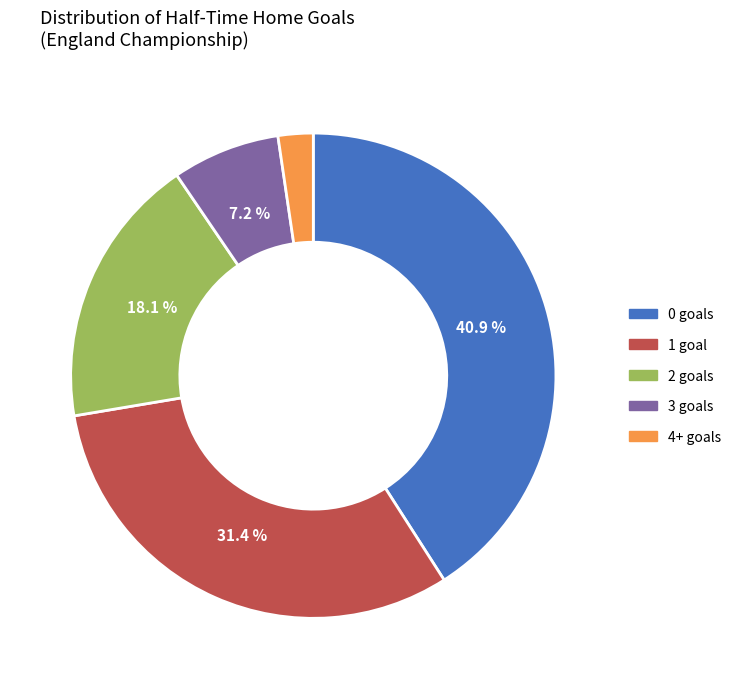

To the nearest percent, what is the average slice percentage?

20%